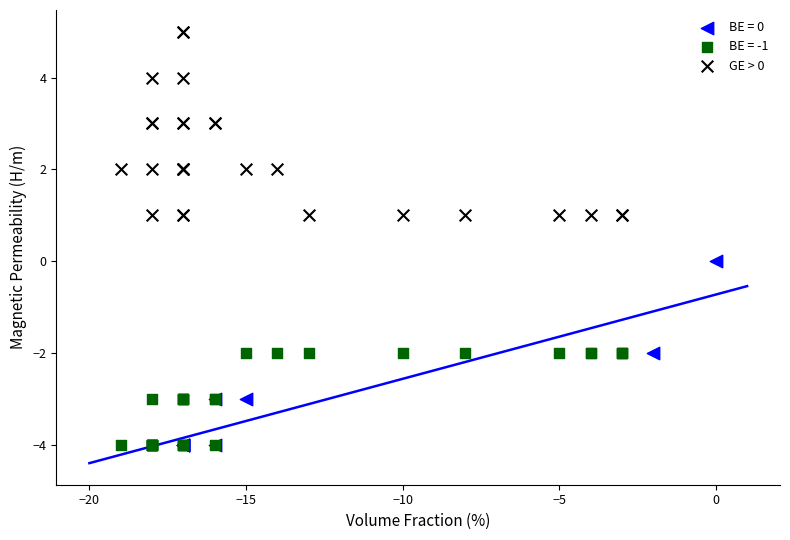

Which series reaches the maximum Y coordinate?

GE > 0